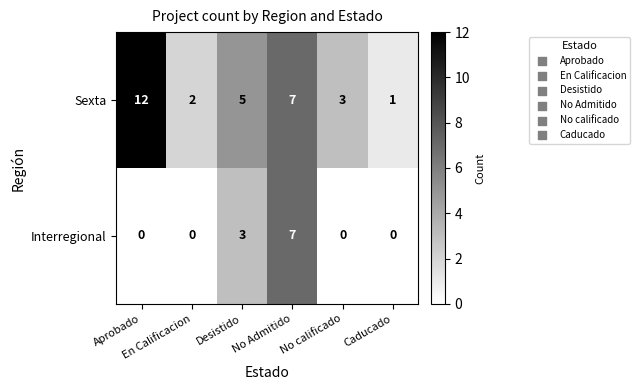

List the series in order of their overall mean, lowest first.

Interregional, Sexta